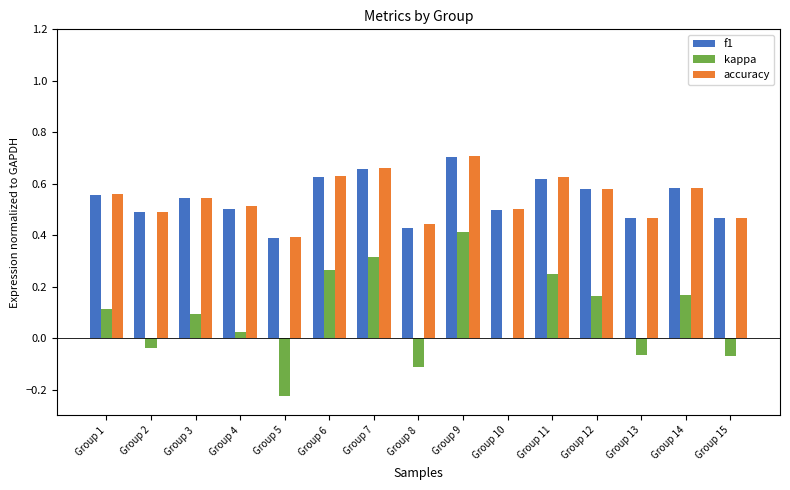

Which series changed the most between Group 1 and Group 9?

kappa